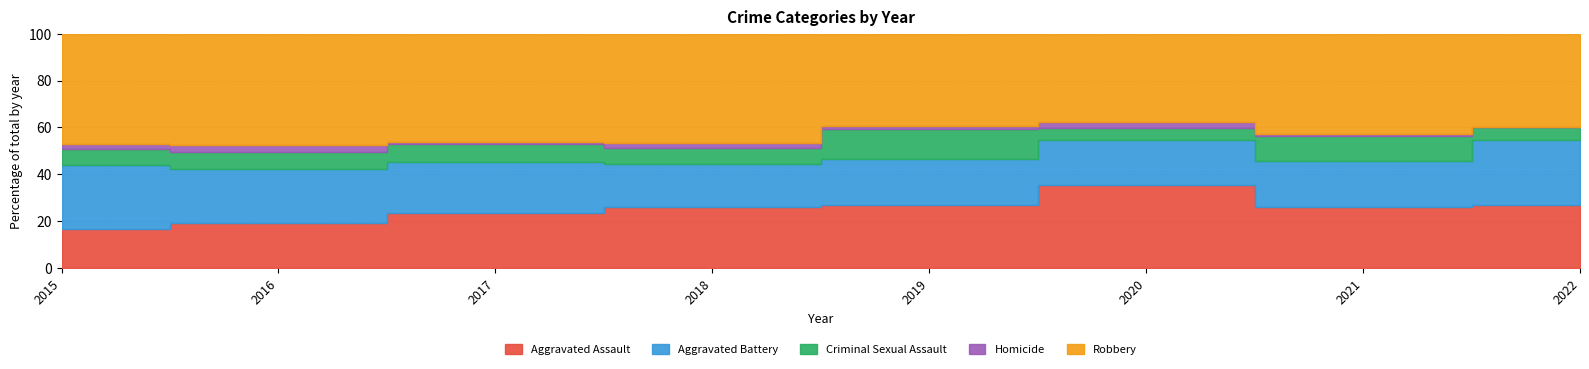

At which category does the chart reach its peak across all series?

2018